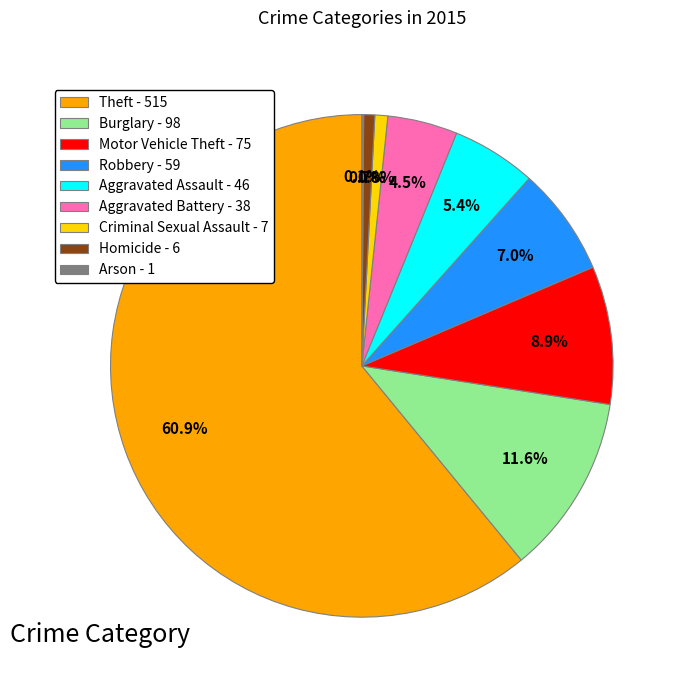

Combined, what portion of the pie is Motor Vehicle Theft and Robbery?

15.9%